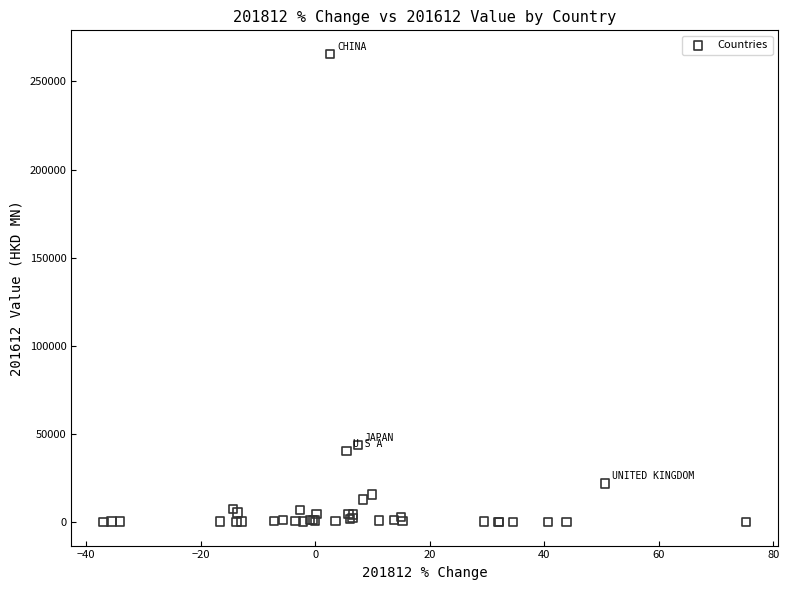

What Y value in the scatter plot is closest to 132832?

43754.2